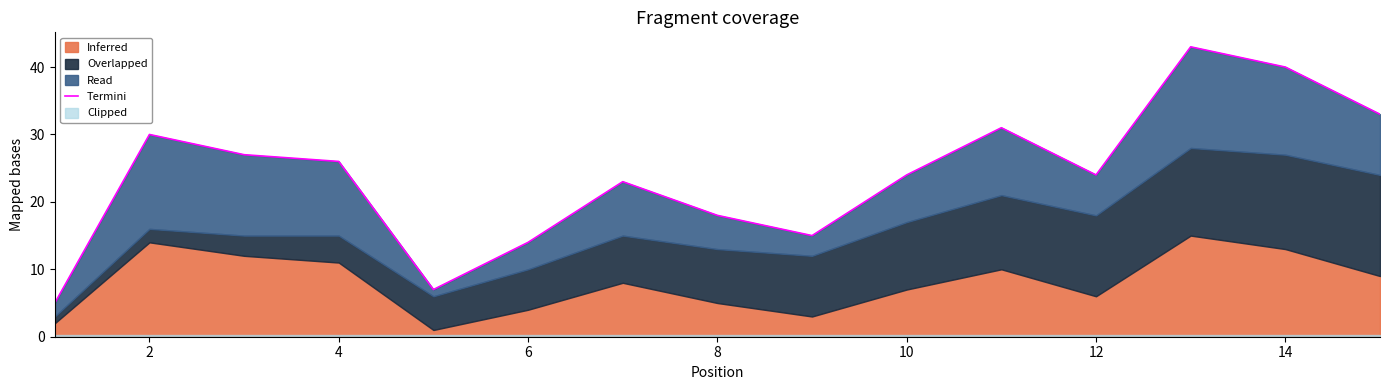

What is the sum of all values?

360